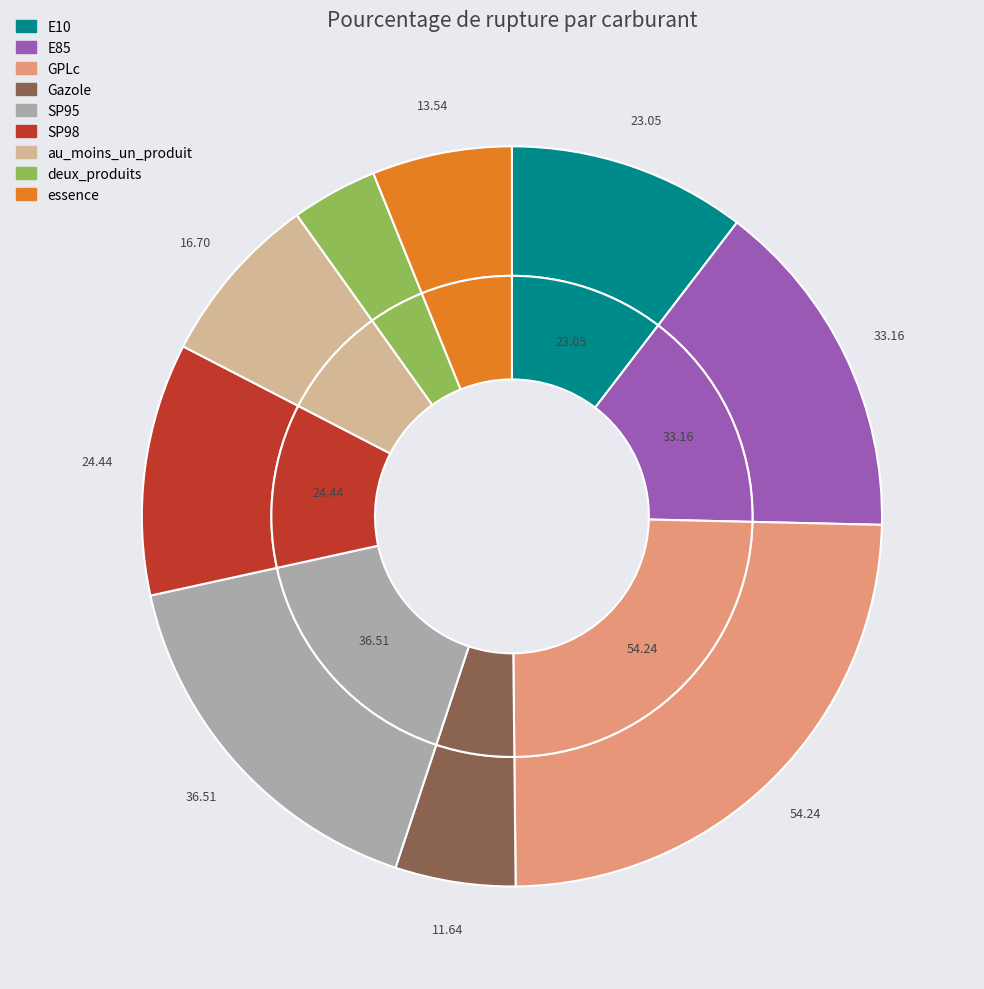

Between essence and au_moins_un_produit, which is larger?

au_moins_un_produit